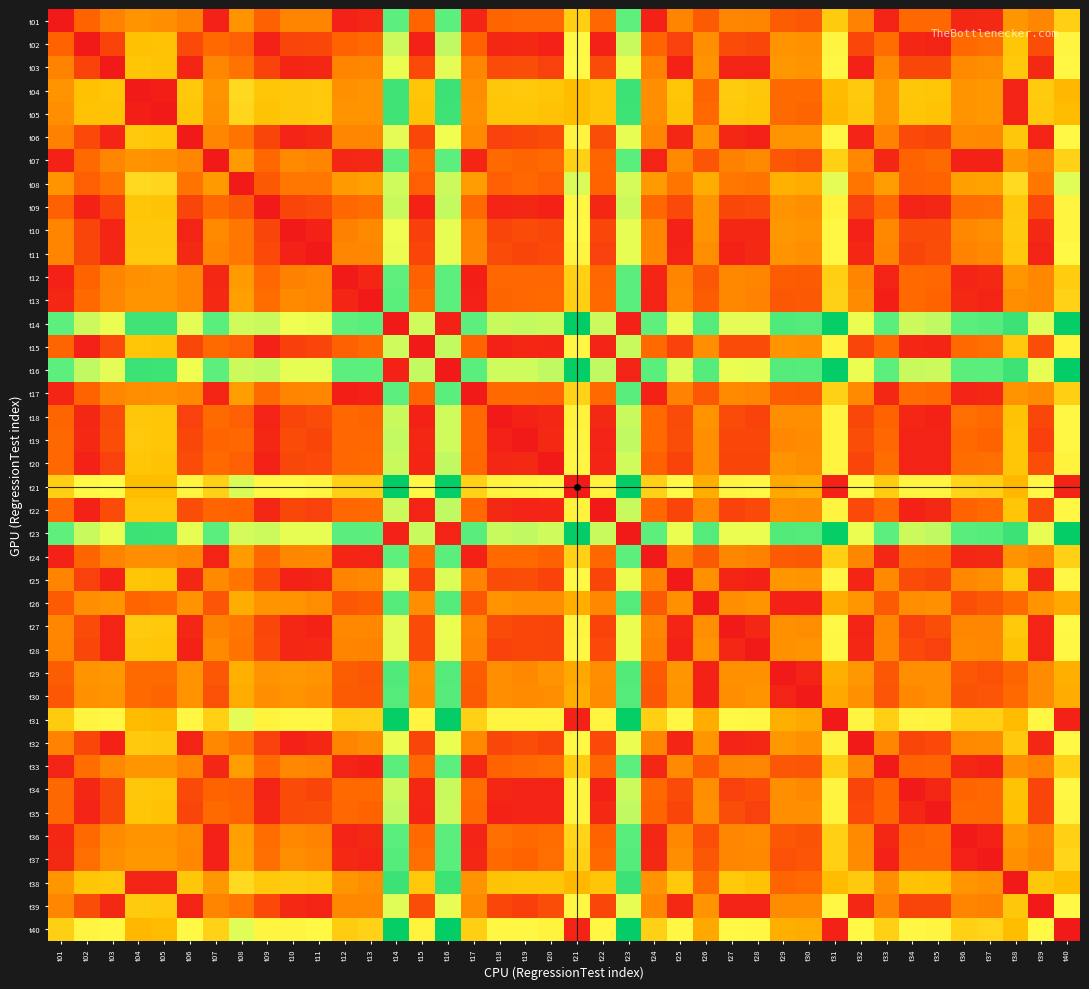

At which category is the sum across all series the highest?

t23